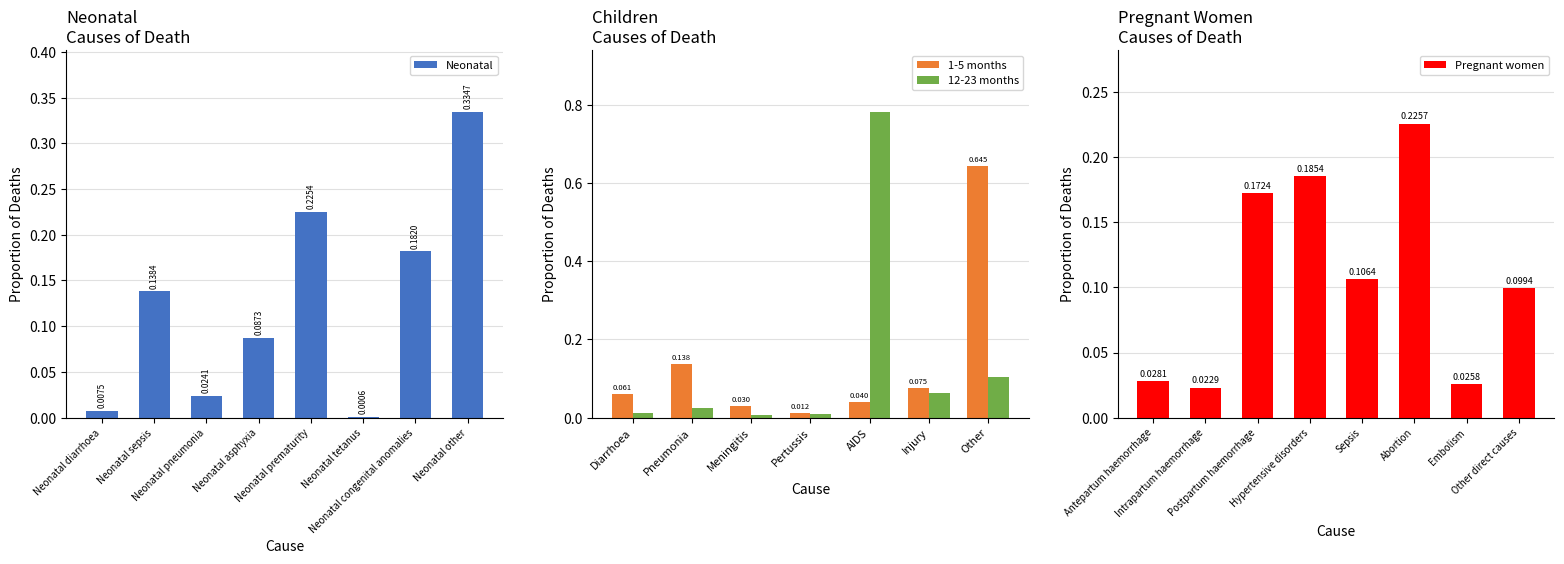

What is the value of the Pregnant women bar at the 8th from the left?

0.1